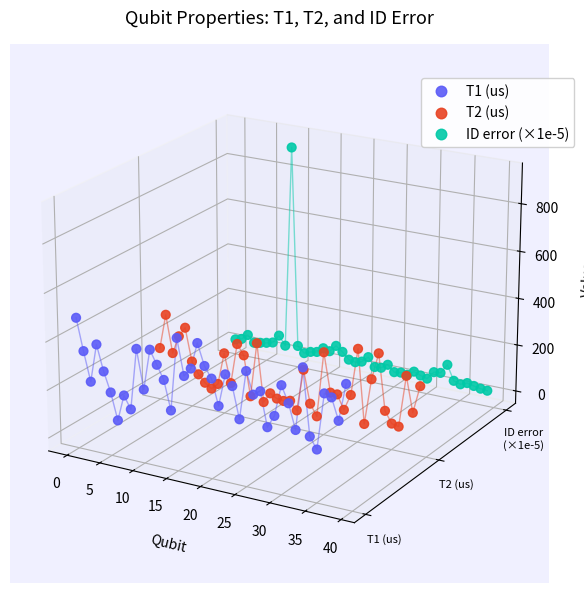

Which series has the widest spread of Y values?

ID error (×1e-5)